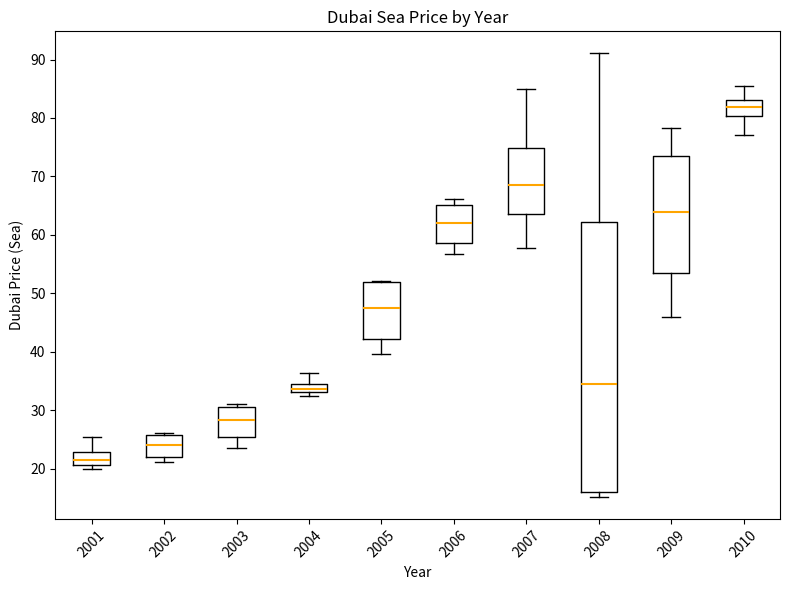

Which box has the highest median line?

2010